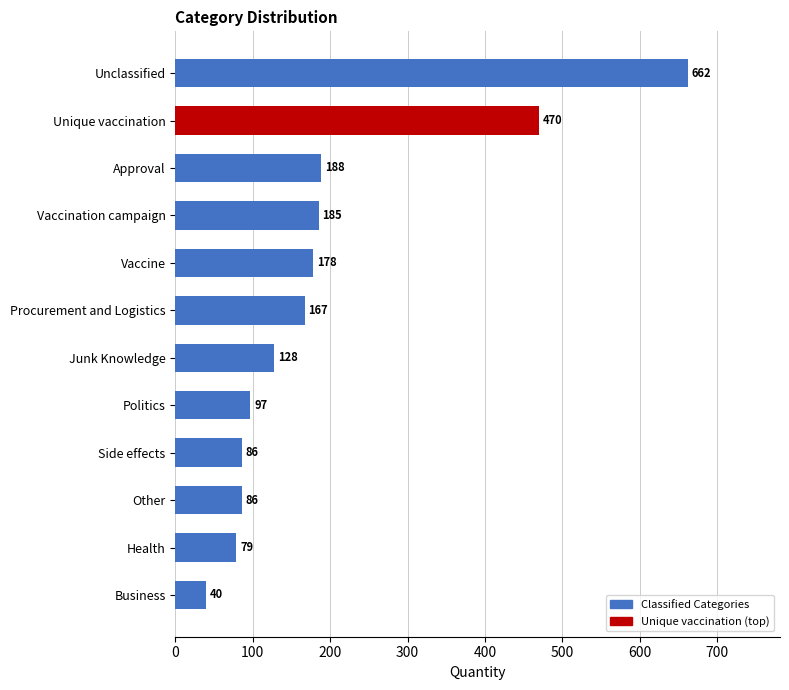

What is the sum of all values?

2366